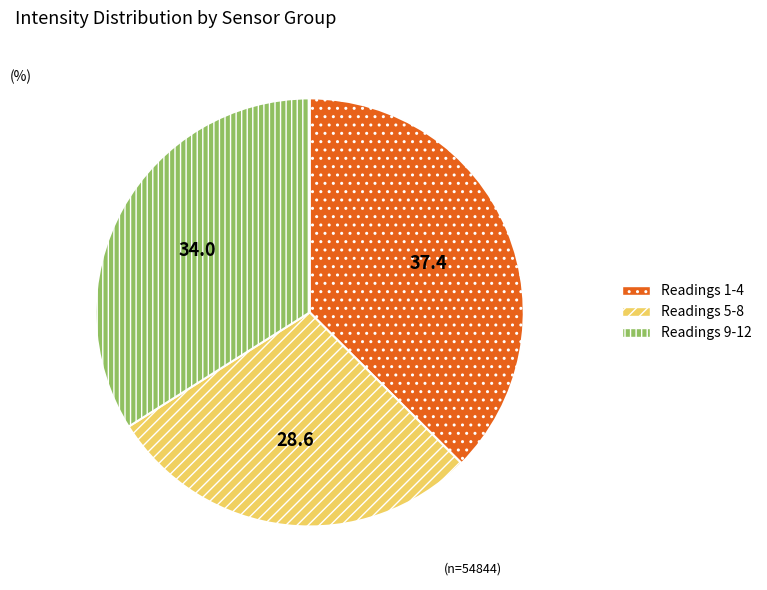

Is there any slice that represents more than half of the pie?

No